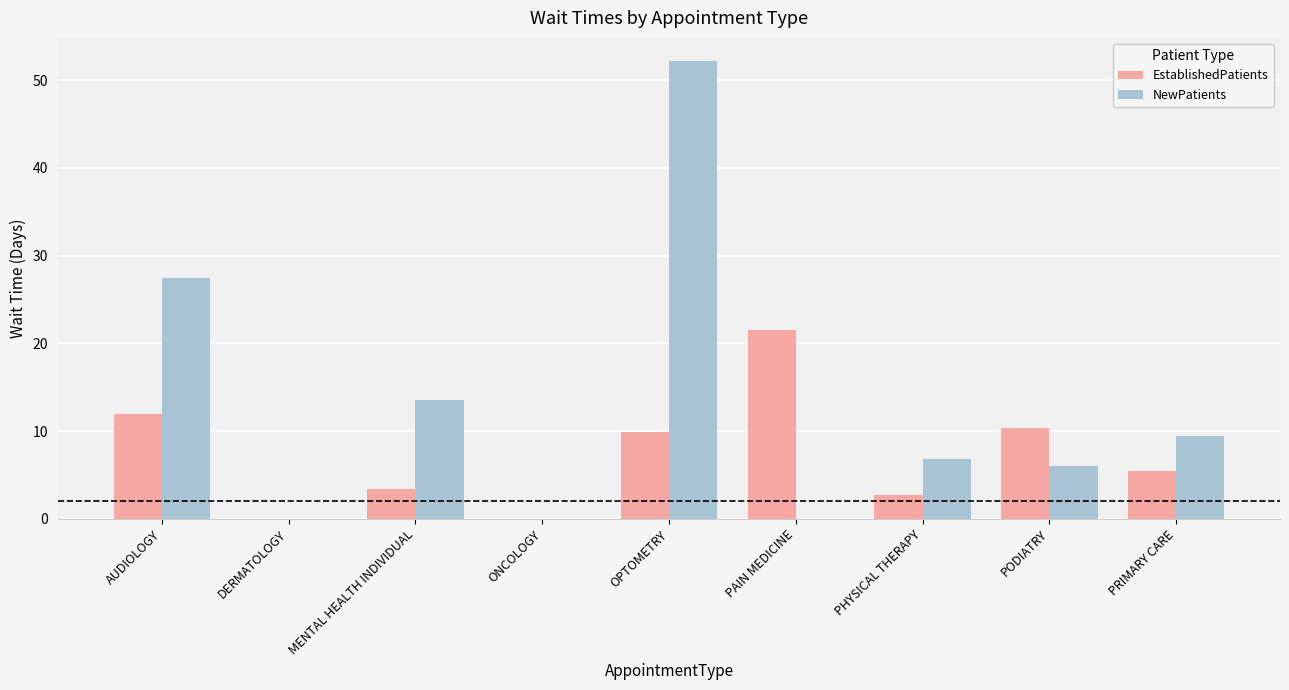

What is the greatest value displayed?

52.2